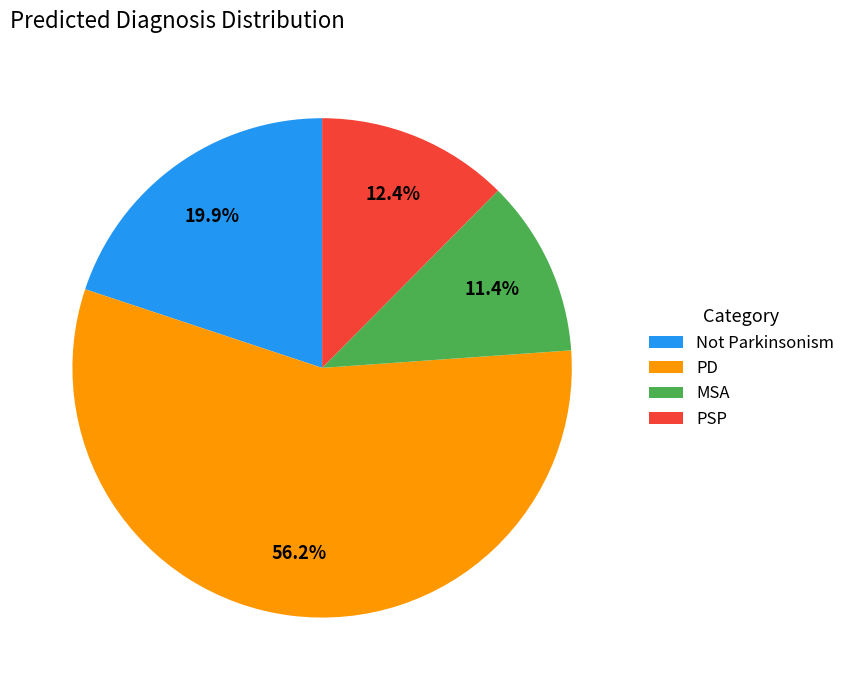

True or false: PD accounts for 43% of the total.

False